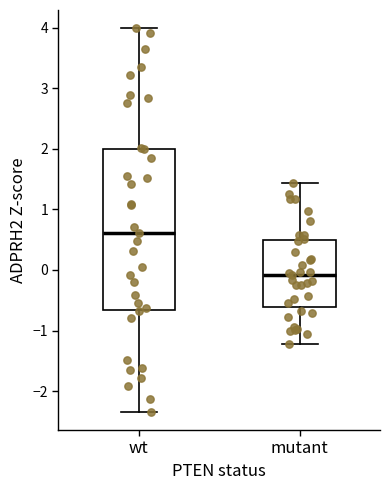

Which box has the lowest median line?

mutant